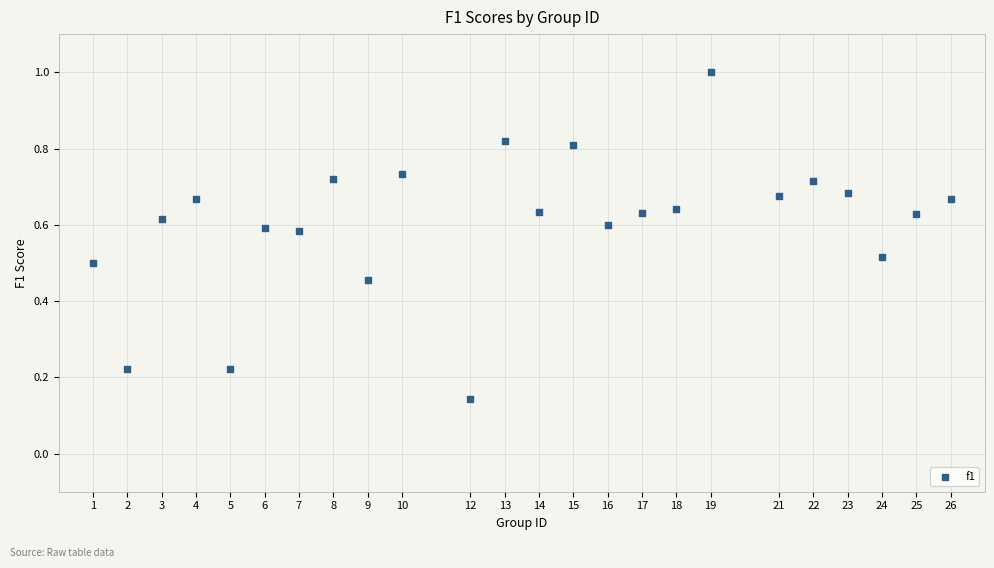

What is the range of X values (max minus min)?

25.0